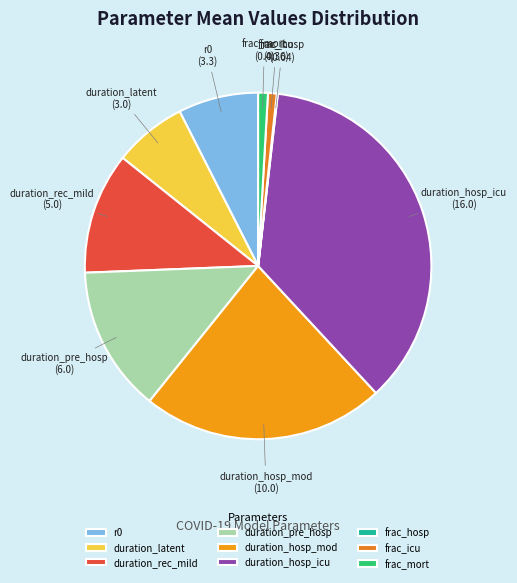

What is the largest slice in the pie chart?

duration_hosp_icu